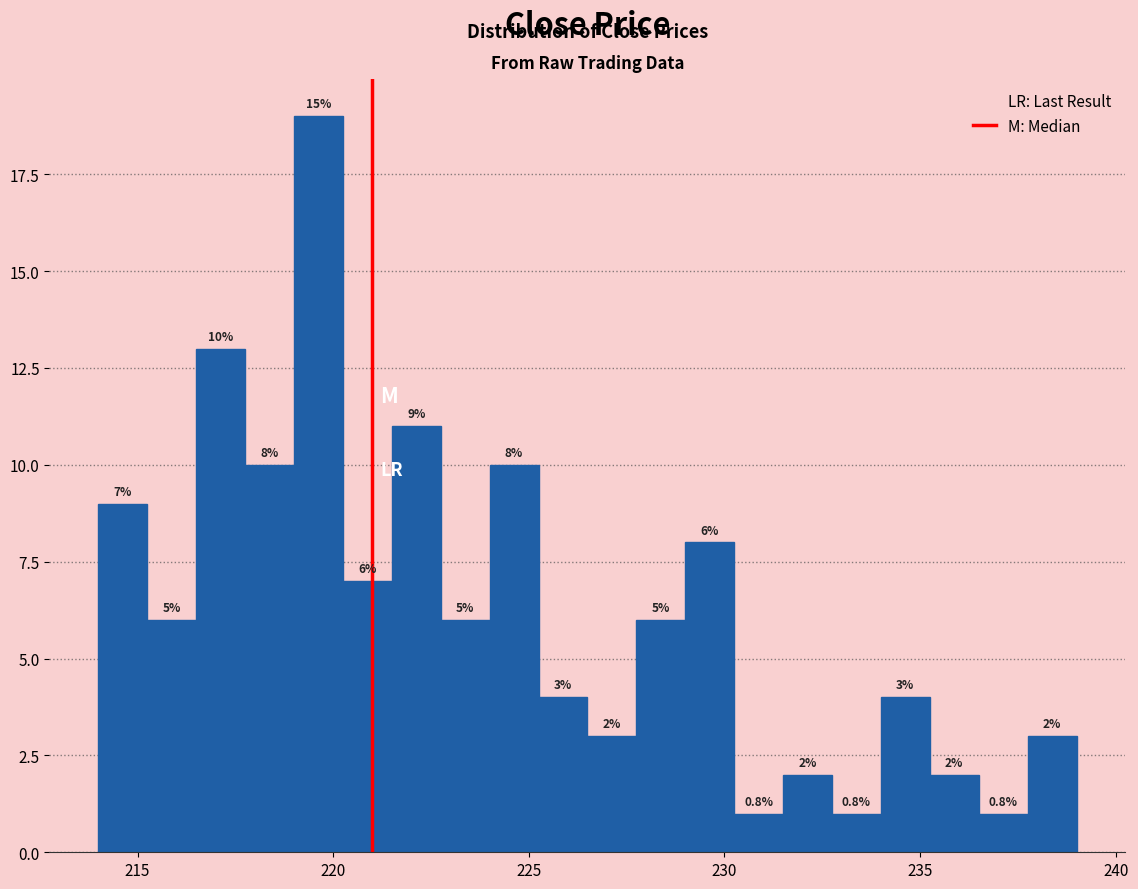

Read against the x-axis, roughly where is the centre of the tallest bar?

219.5